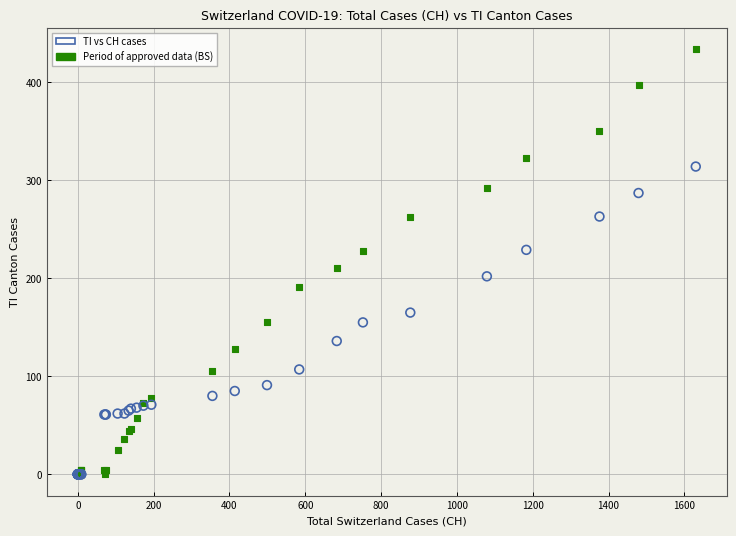

Across all series, what Y value is closest to 217?

211